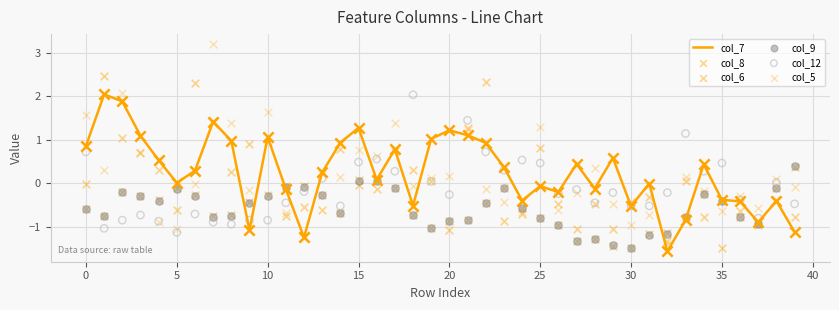

What are all the series names shown in the legend?

col_7, col_8, col_6, col_9, col_12, col_5